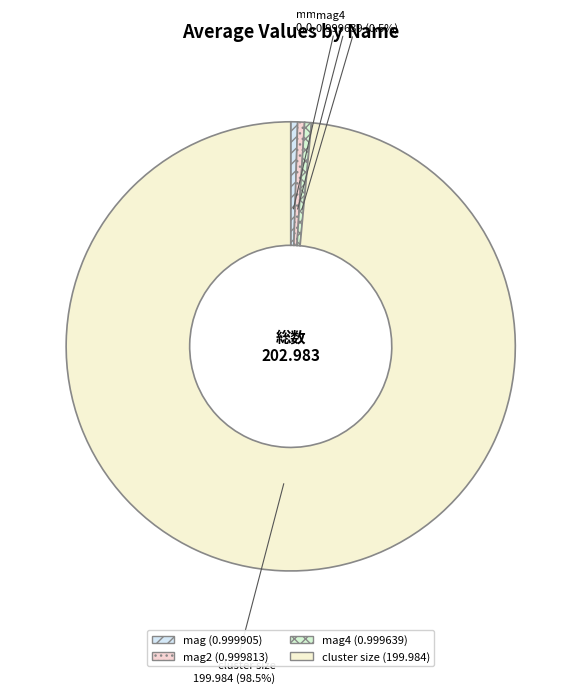

What is the largest slice in the pie chart?

cluster size